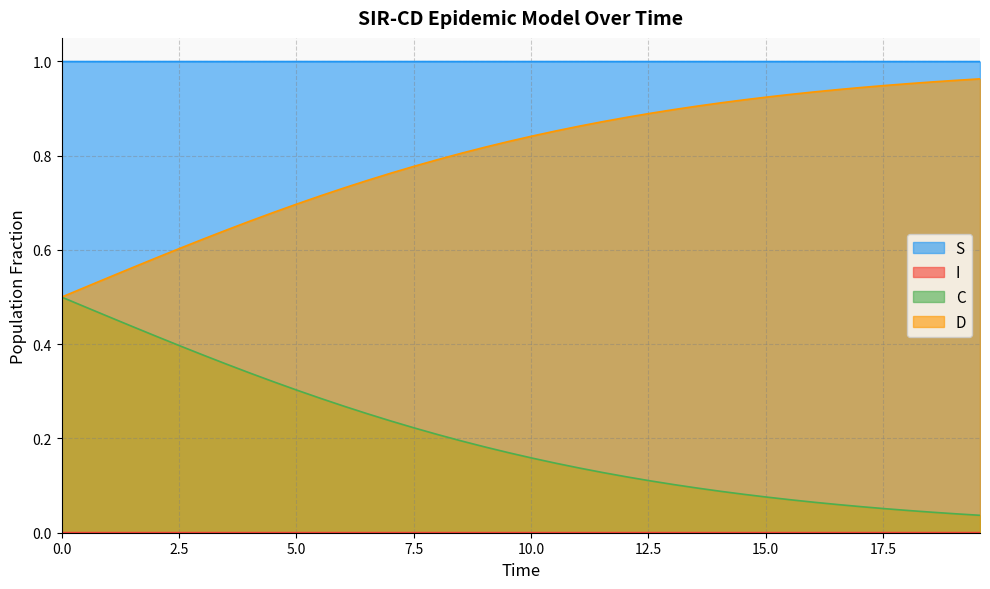

Which series has the largest total across all categories?

S